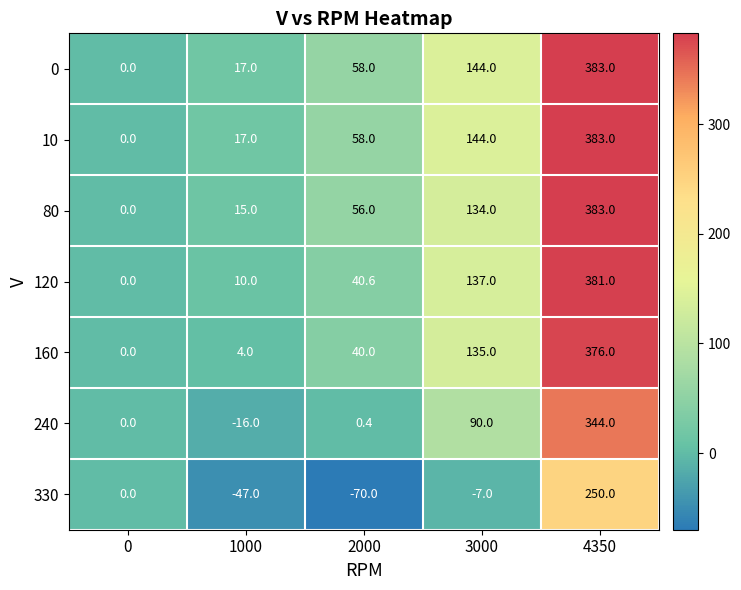

What is the minimum value shown in the chart?

-70.0